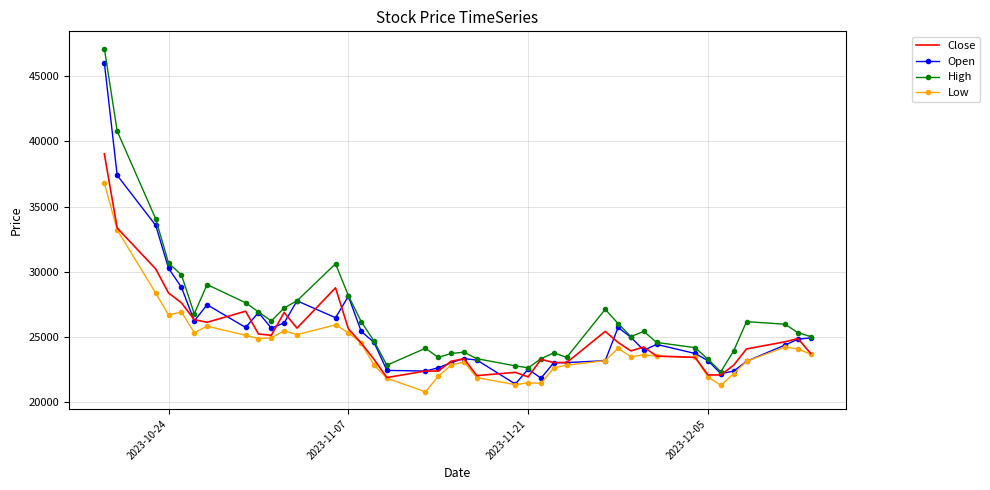

What is the minimum value for Open?

21350